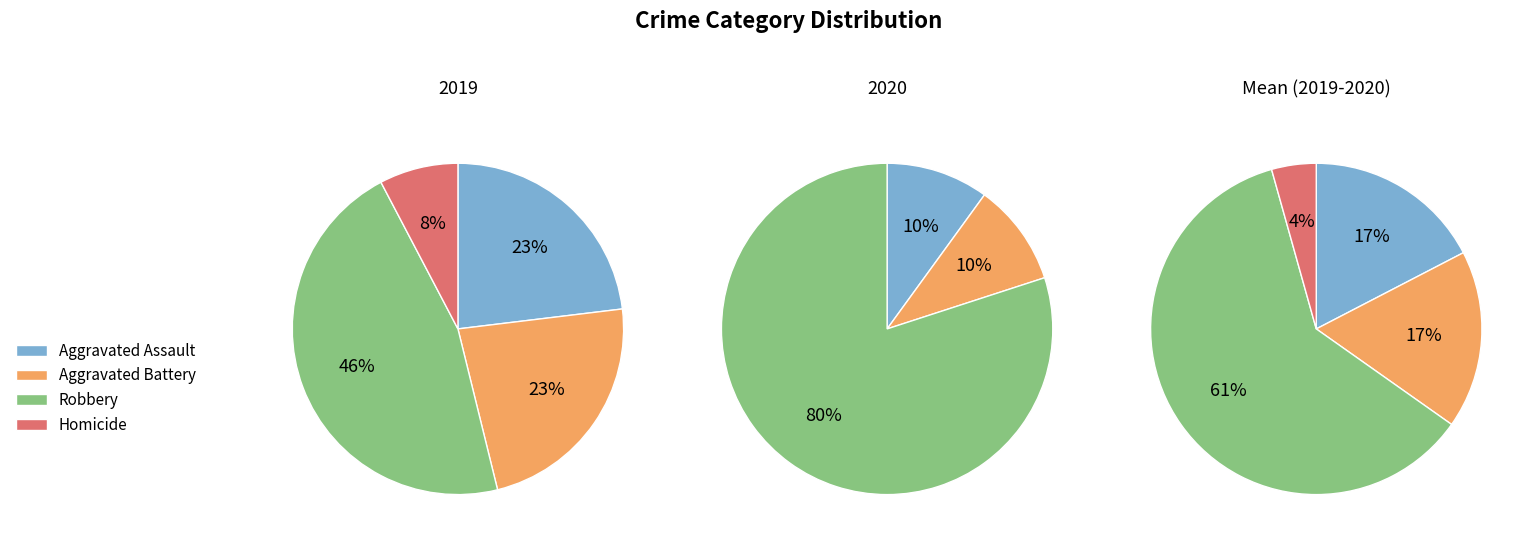

Does Aggravated Battery represent more than half of the total?

No